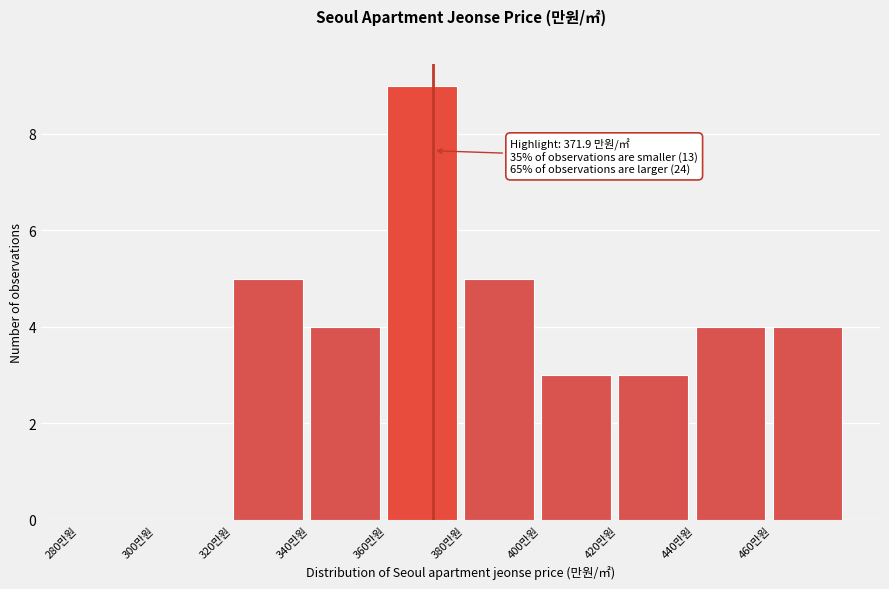

Which range on the x-axis has the tallest bar?

360 to 380